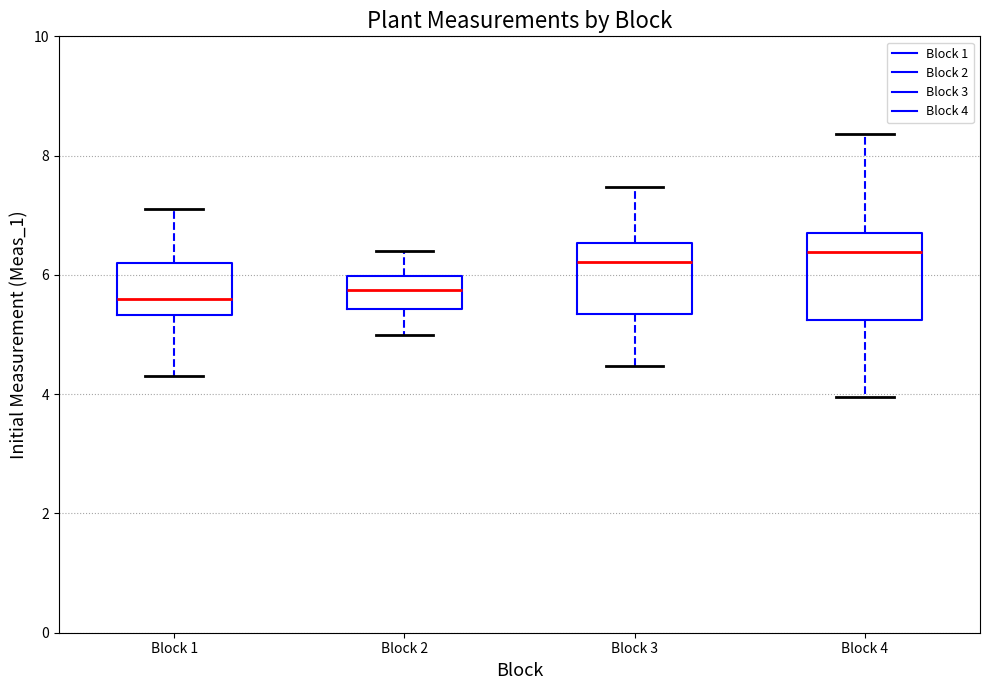

Reading left to right, transcribe this box plot: for each box, give where its median line is, the range the box spans, and where its two whiskers end, as read against the y-axis. The values are not printed on the chart, so give them approximately, as read against the axis.

Block 1: median 5.6, box 5.4 to 6.2, whiskers 4.4 to 7.2
Block 2: median 5.8, box 5.4 to 6.0, whiskers 5.0 to 6.4
Block 3: median 6.2, box 5.4 to 6.6, whiskers 4.4 to 7.4
Block 4: median 6.4, box 5.2 to 6.8, whiskers 4.0 to 8.4